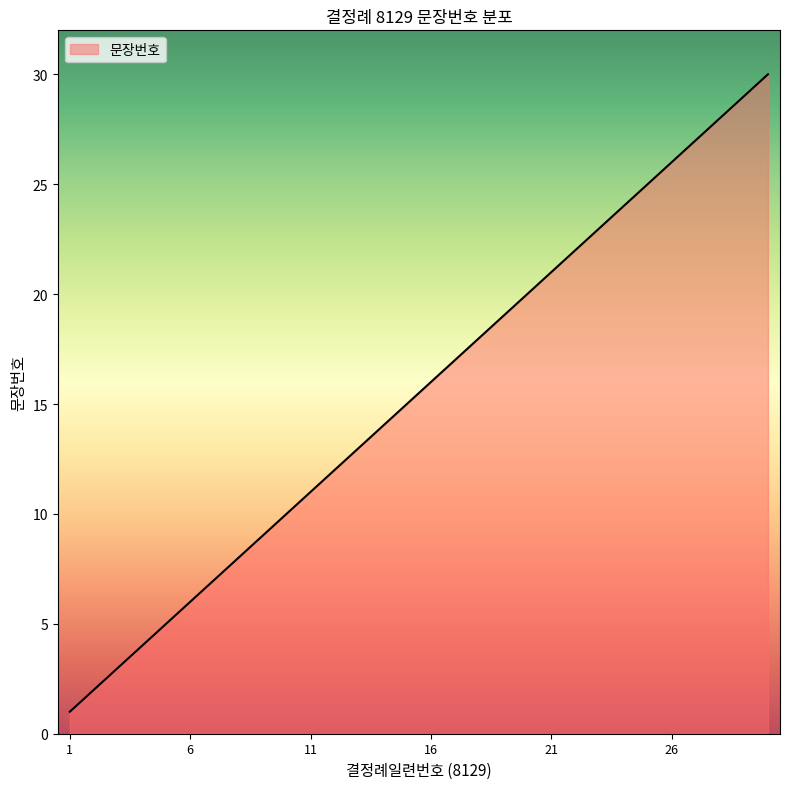

What is the smallest value displayed?

1